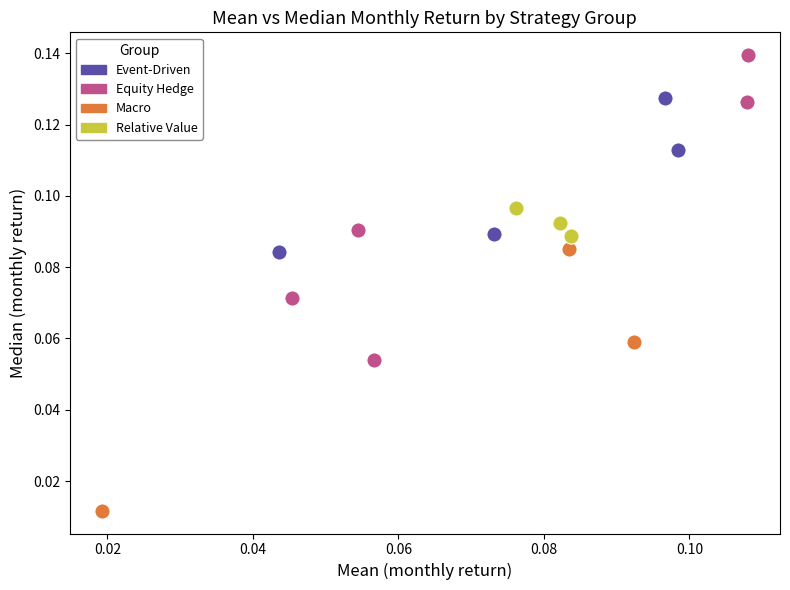

Which series contains the highest Y value?

Equity Hedge